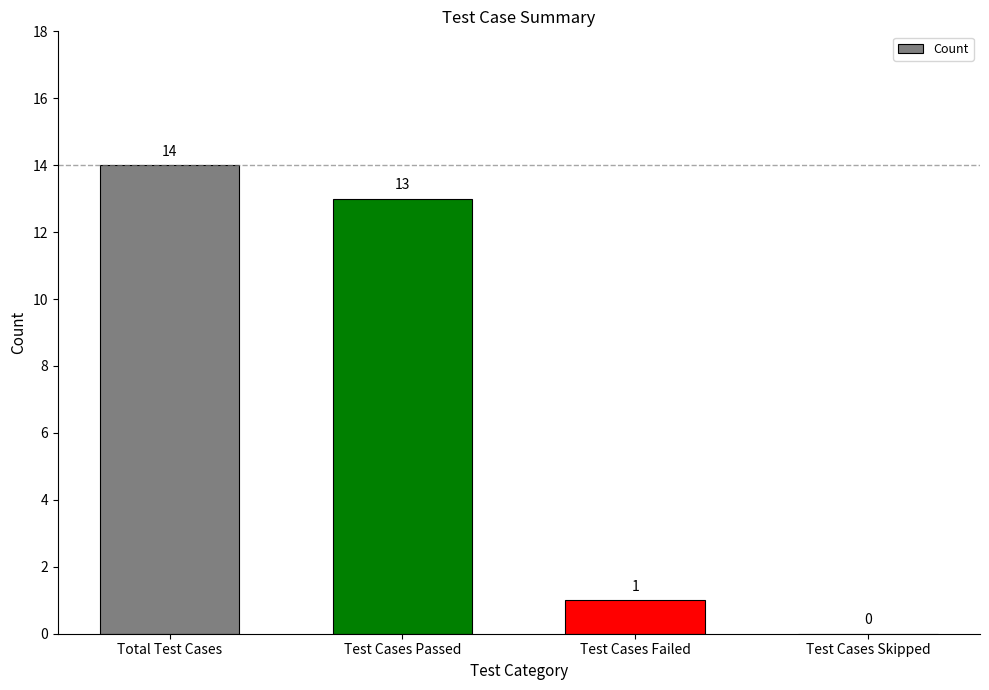

The chart shows a value of 23 at Total Test Cases. True or false?

False